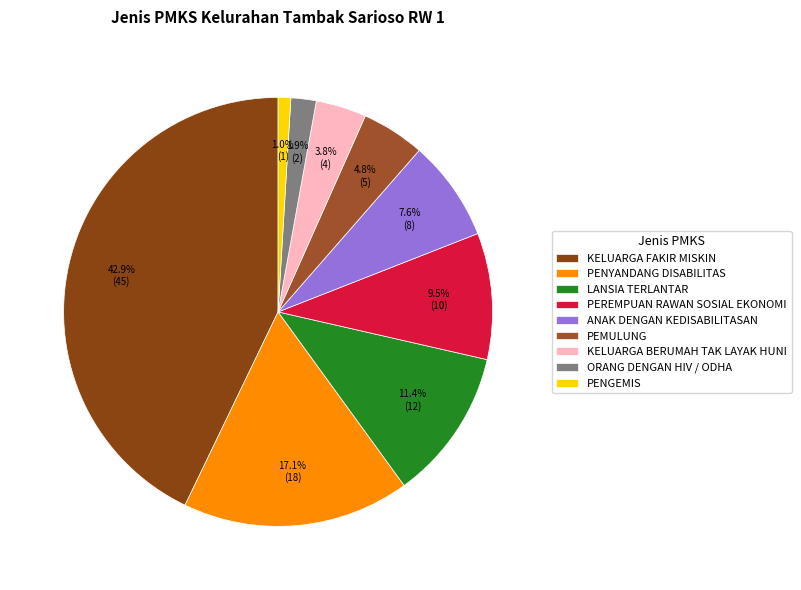

Between PENYANDANG DISABILITAS and PEMULUNG, which is larger?

PENYANDANG DISABILITAS